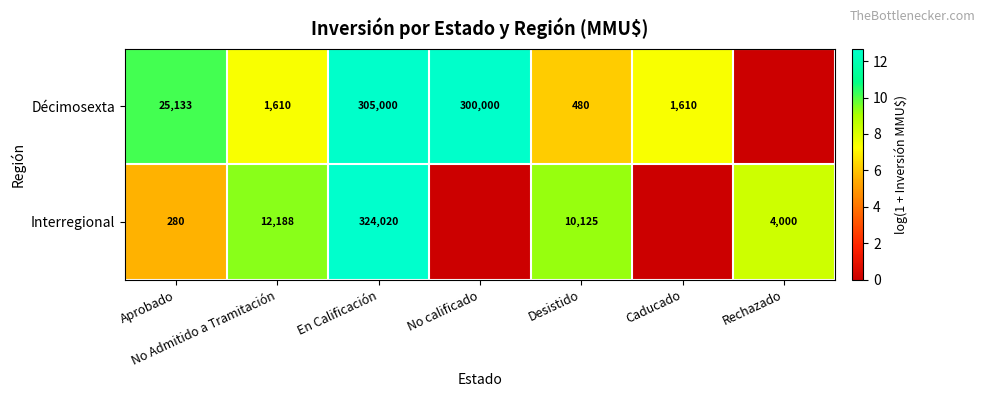

What is the spread (max minus min) of values at No Admitido a Tramitación?

10578